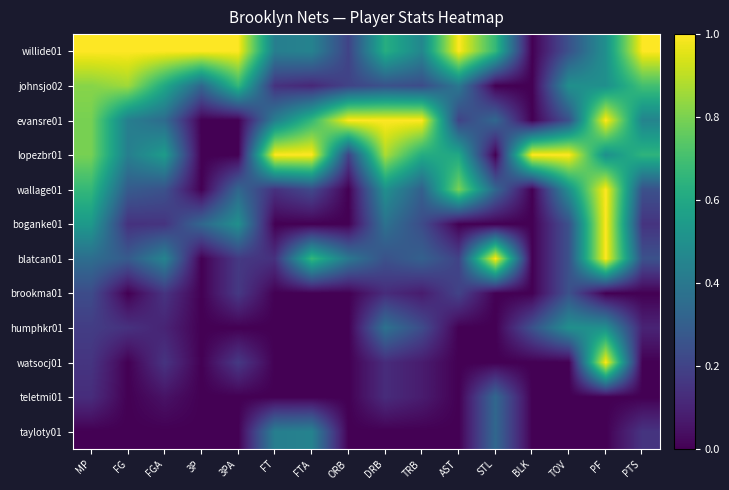

At which category is the sum across all series the highest?

PF